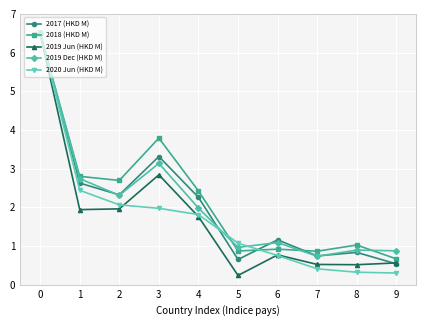

List the labels in order of 2017 (HKD M) value, largest first.

0, 3, 1, 2, 4, 6, 8, 7, 5, 9